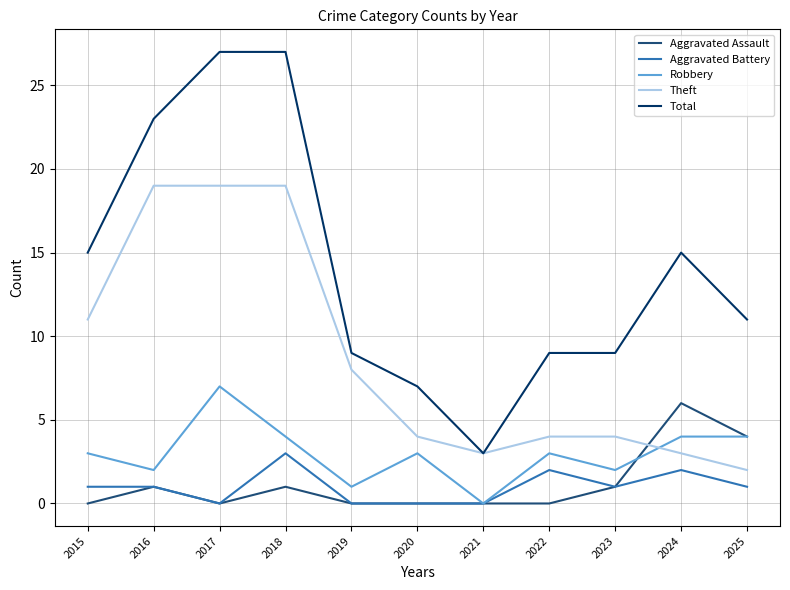

At which label does Aggravated Assault reach its peak?

2024